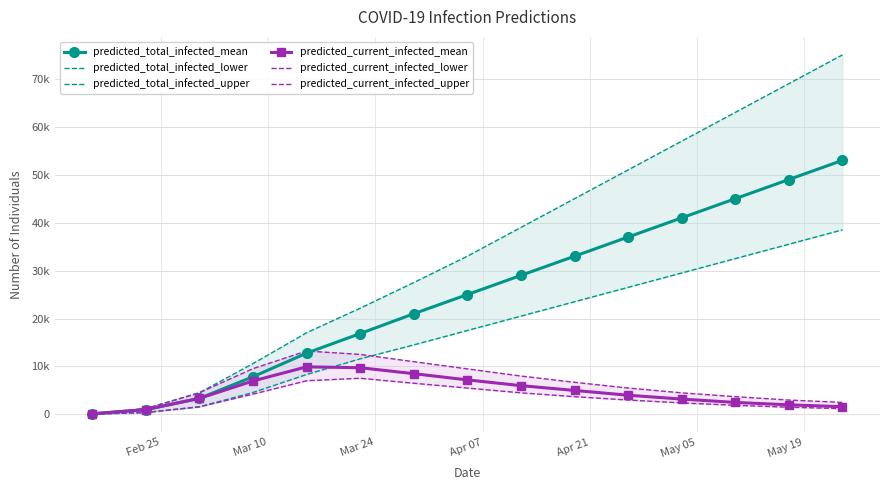

What is the value of the predicted_current_infected_lower point at the 10th from the left?

3700